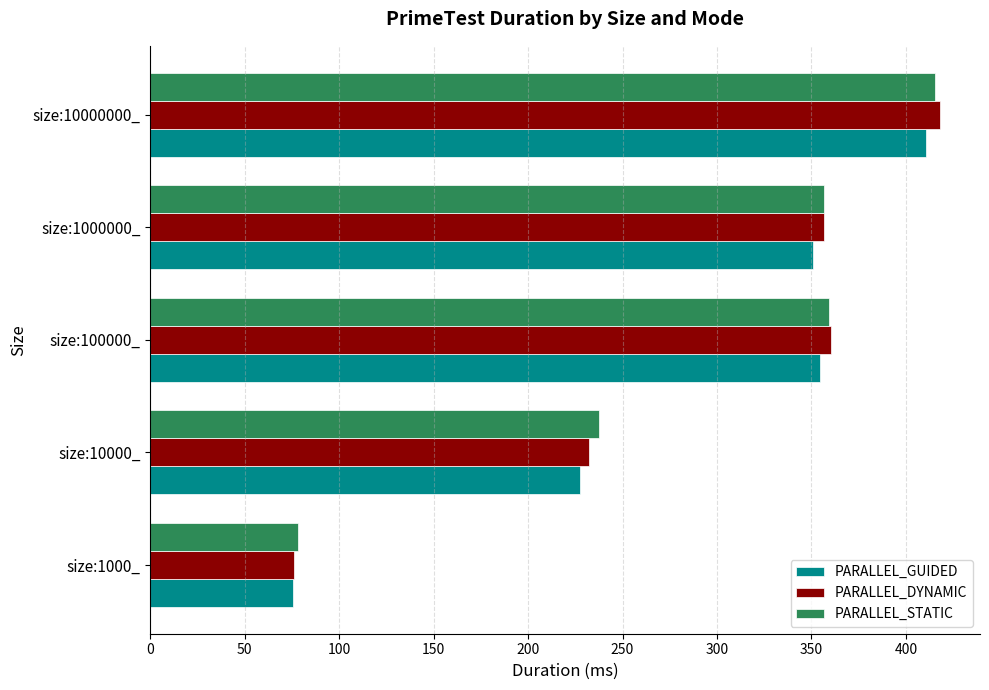

At which category is the sum across all series the highest?

size:10000000_